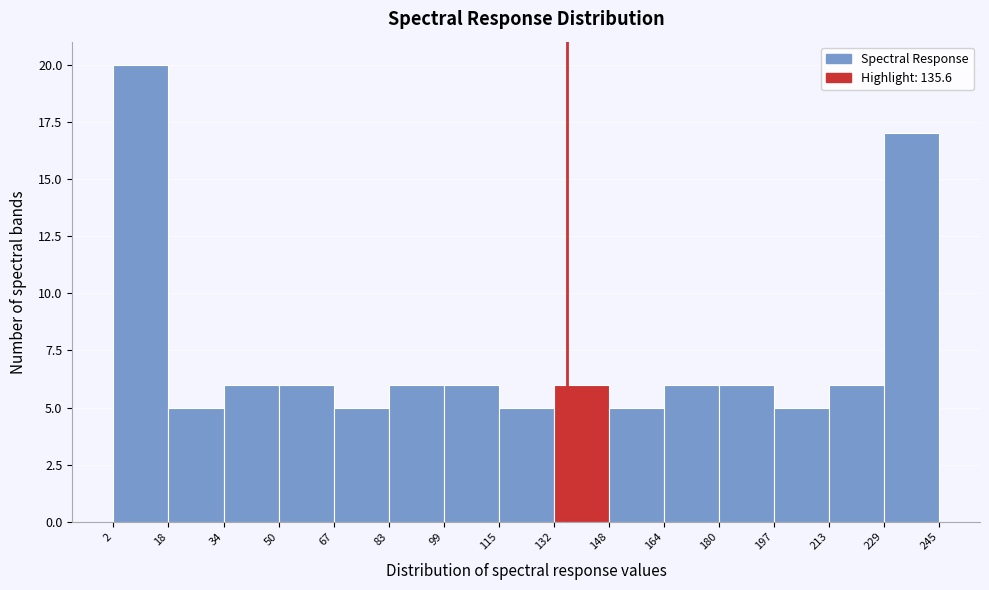

Reading left to right, list every bar in this chart as the range it spans on the x-axis followed by its height. The values are not printed on the chart, so give them approximately, as read against the axis.

2 to 18: 20
18 to 34: 5
34 to 50: 6
50 to 67: 6
67 to 83: 5
83 to 99: 6
99 to 115: 6
115 to 132: 5
132 to 148: 6
148 to 164: 5
164 to 180: 6
180 to 197: 6
197 to 213: 5
213 to 229: 6
229 to 245: 17